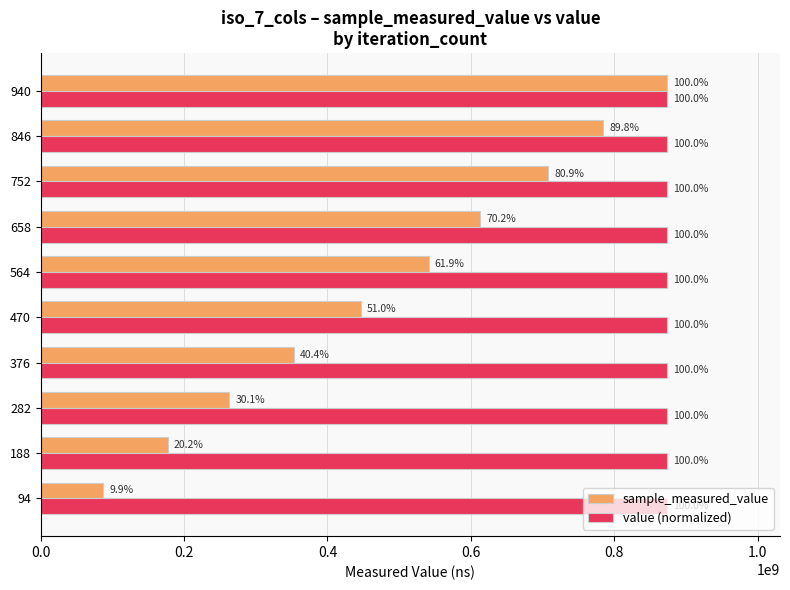

What are all the series names shown in the legend?

sample_measured_value, value (normalized)